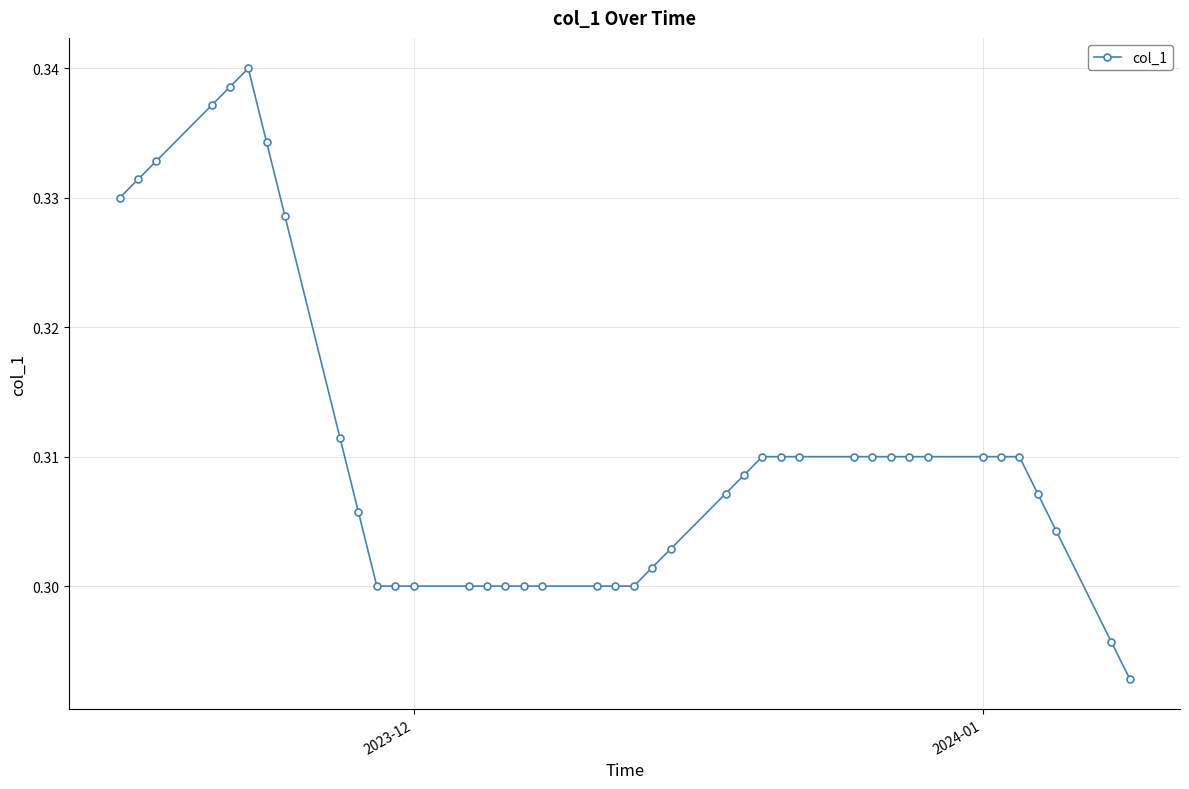

What is the sum of all values?

12.4